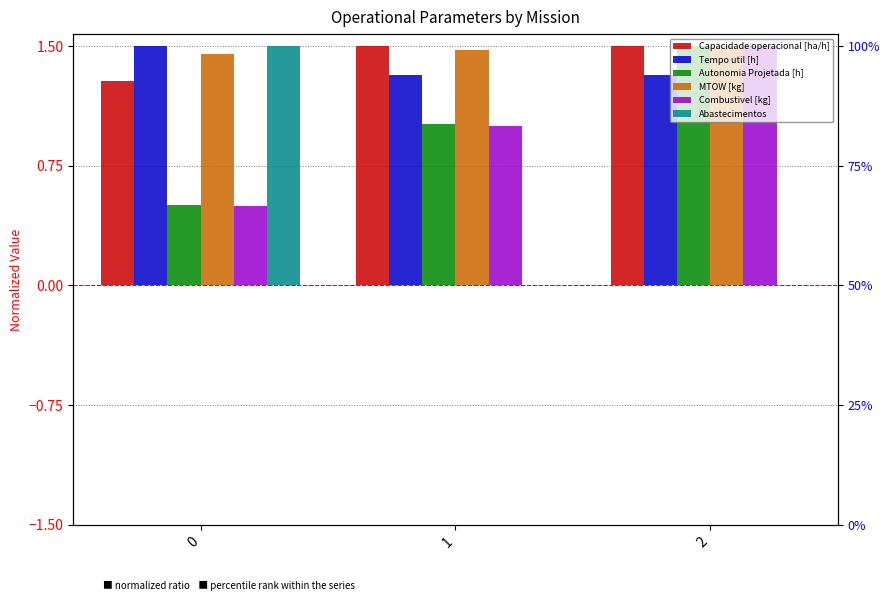

Which series has the largest range (max minus min)?

Abastecimentos